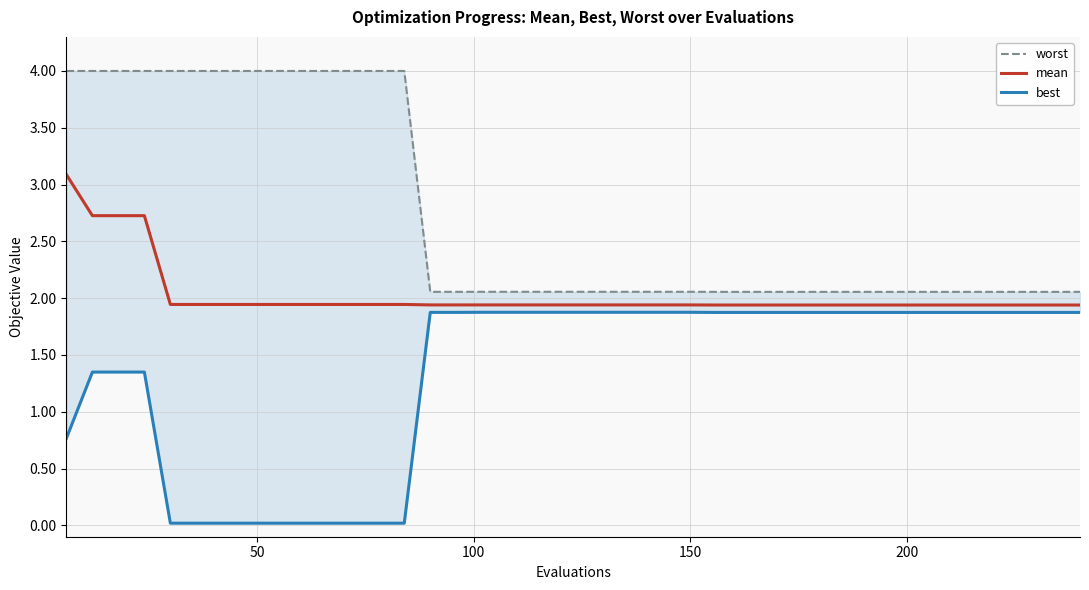

True or false: mean has more than 0 points higher than both neighbors.

False